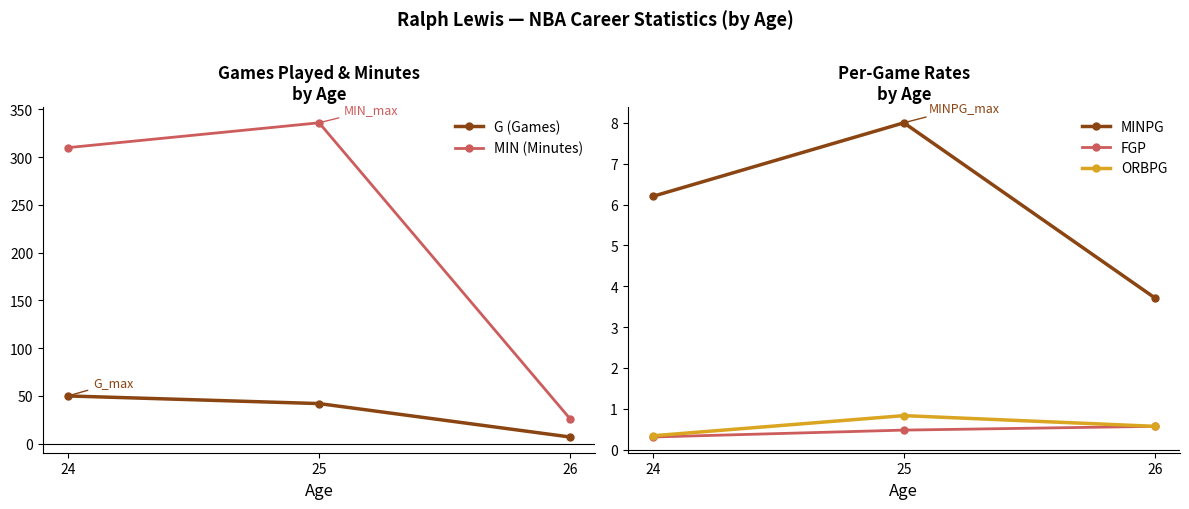

Is it true that MIN (Minutes) equals 14.6 at 26?

False